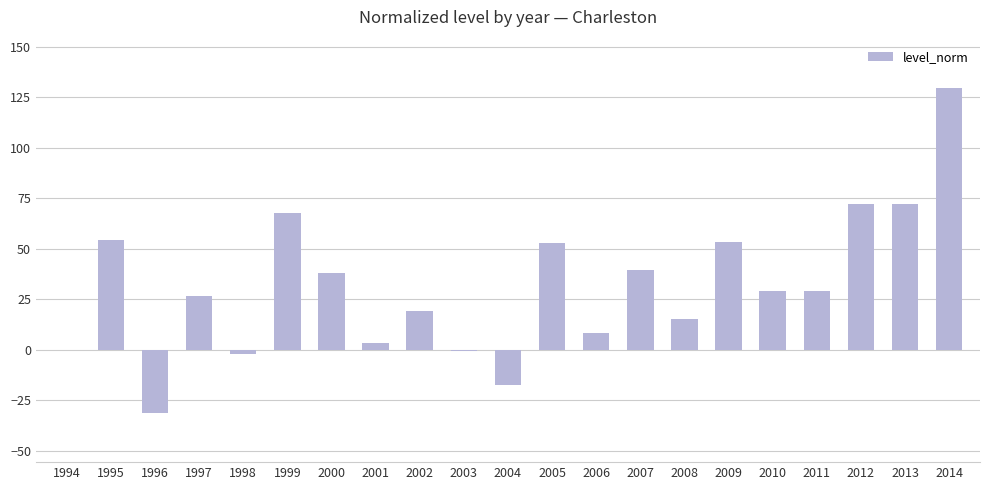

True or false: the data shows 72.1 at 2012.

True